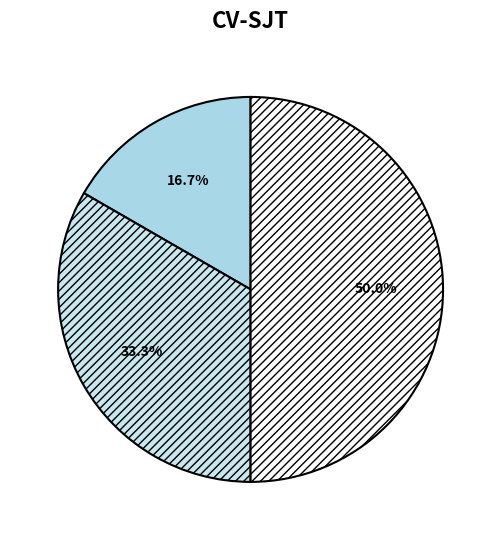

Count the number of slices in the pie.

3